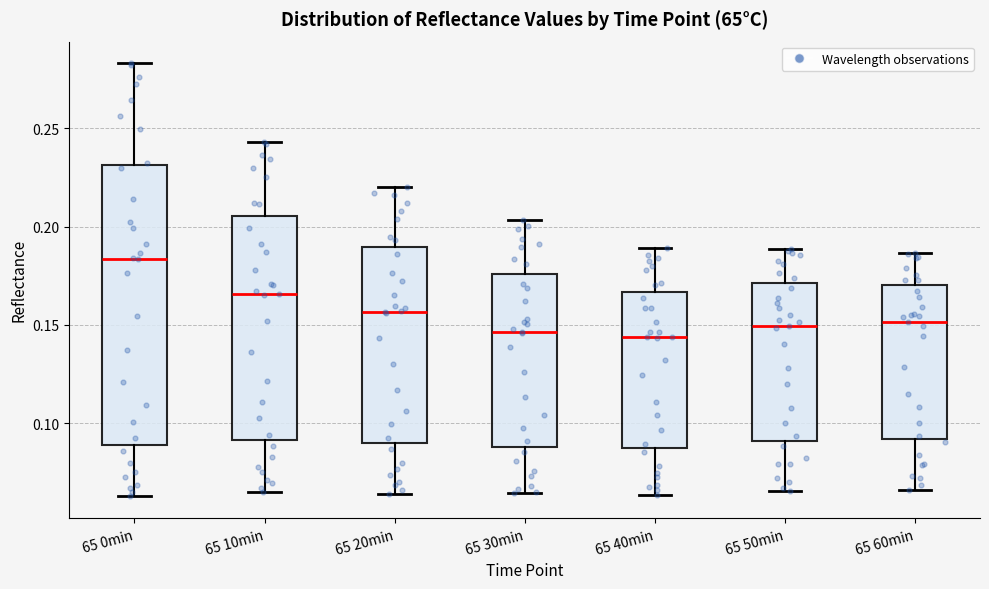

Comparing the boxes themselves (not the whiskers), which one is the tallest?

65 0min